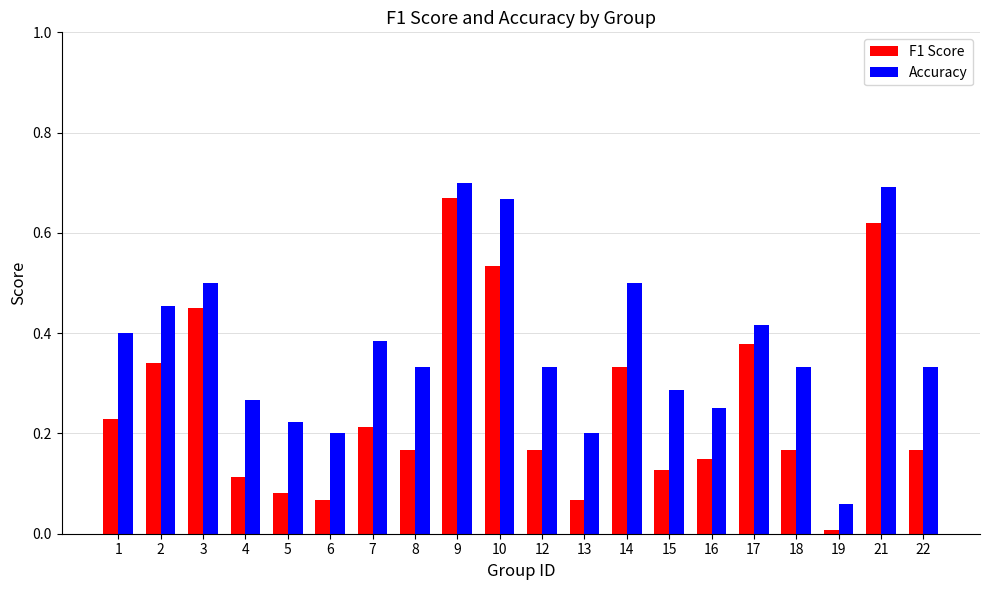

How many groups of bars are there?

20